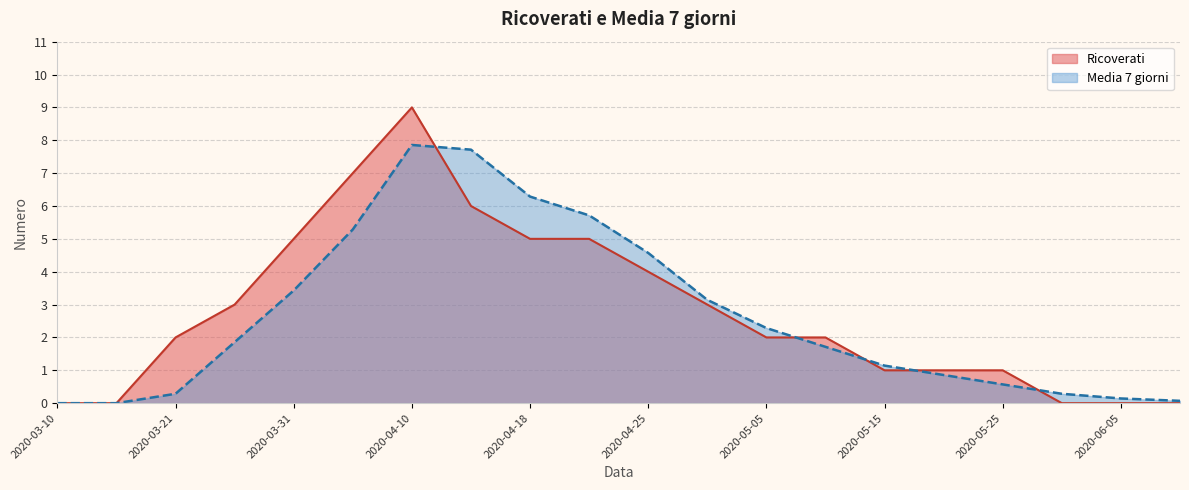

How many data points in Ricoverati are less than 2?

8